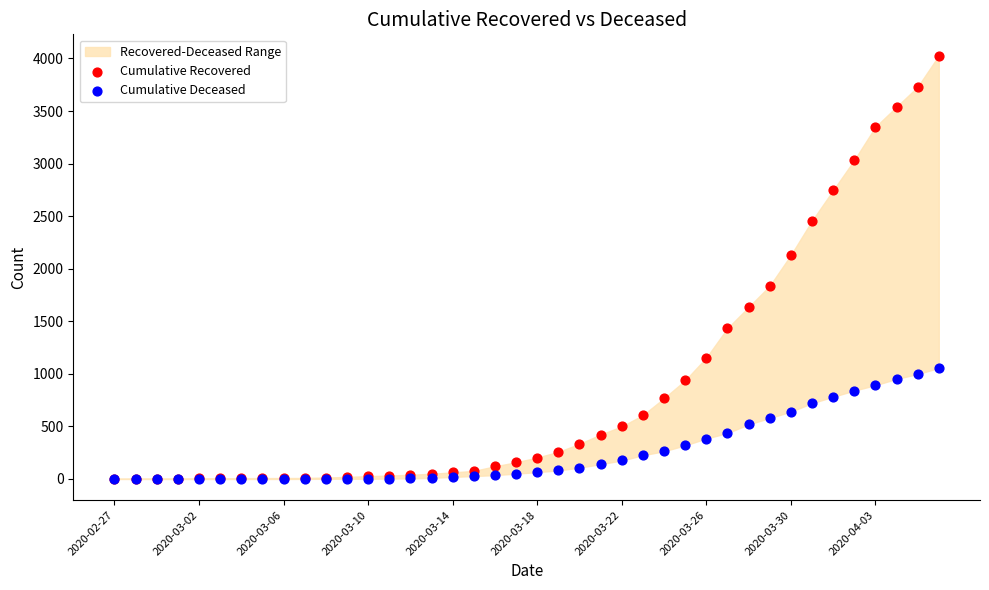

Across all series, what Y value is closest to 2014?

2130